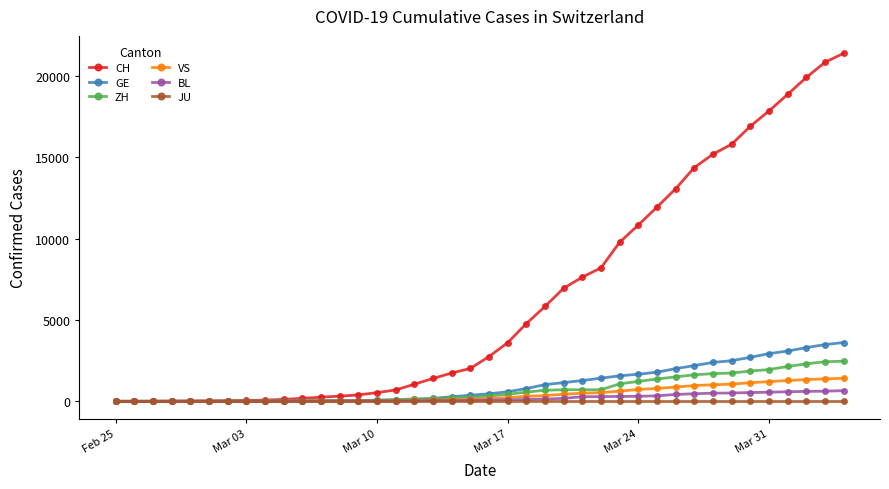

Which series has the largest range (max minus min)?

CH